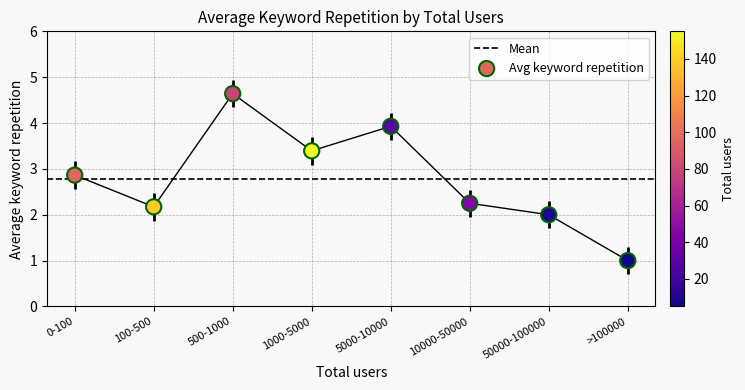

What is the change in value from 5000-10000 to 10000-50000?

-1.7